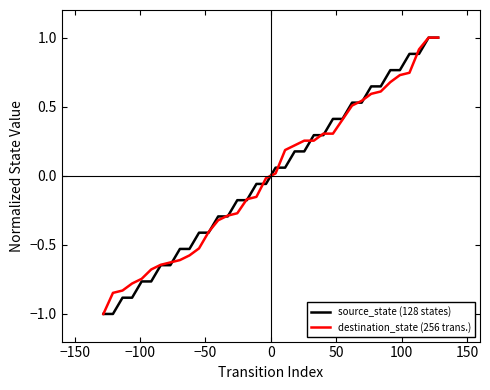

What is the highest value of the destination_state (256 trans.) series?

1.0